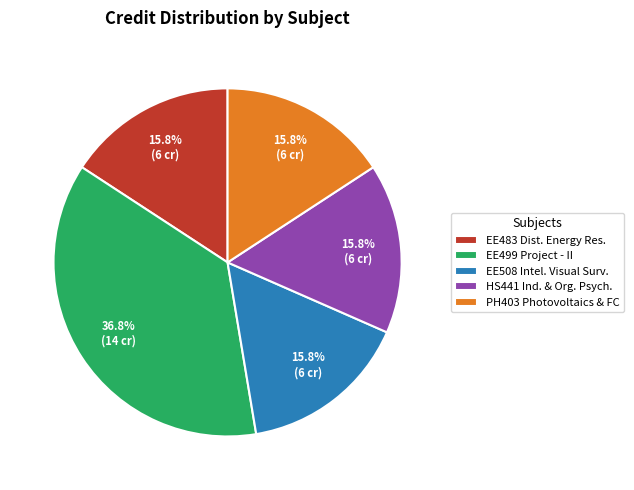

What is the largest slice in the pie chart?

EE499 Project - II